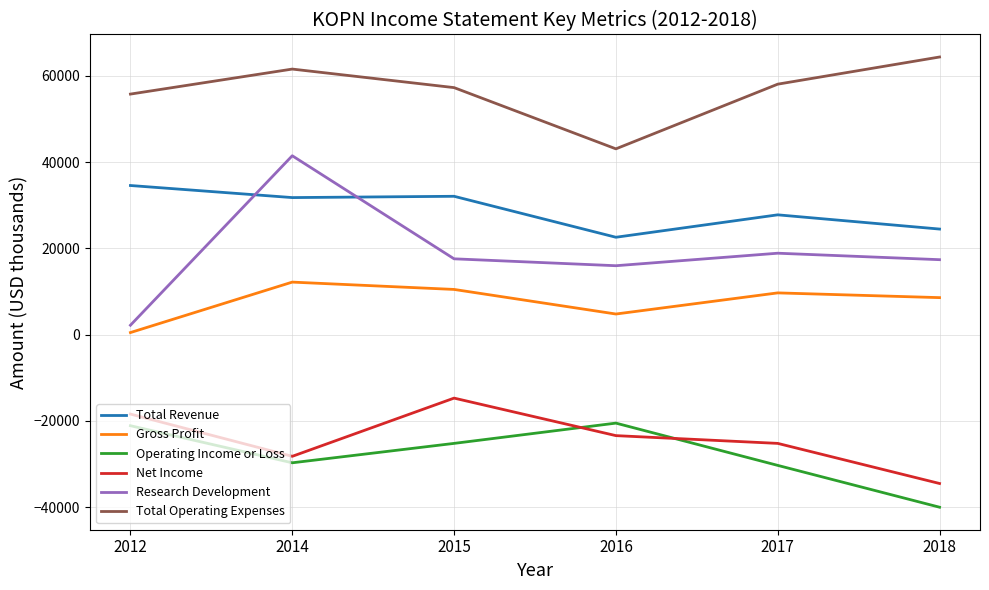

What are all the series names shown in the legend?

Total Revenue, Gross Profit, Operating Income or Loss, Net Income, Research Development, Total Operating Expenses